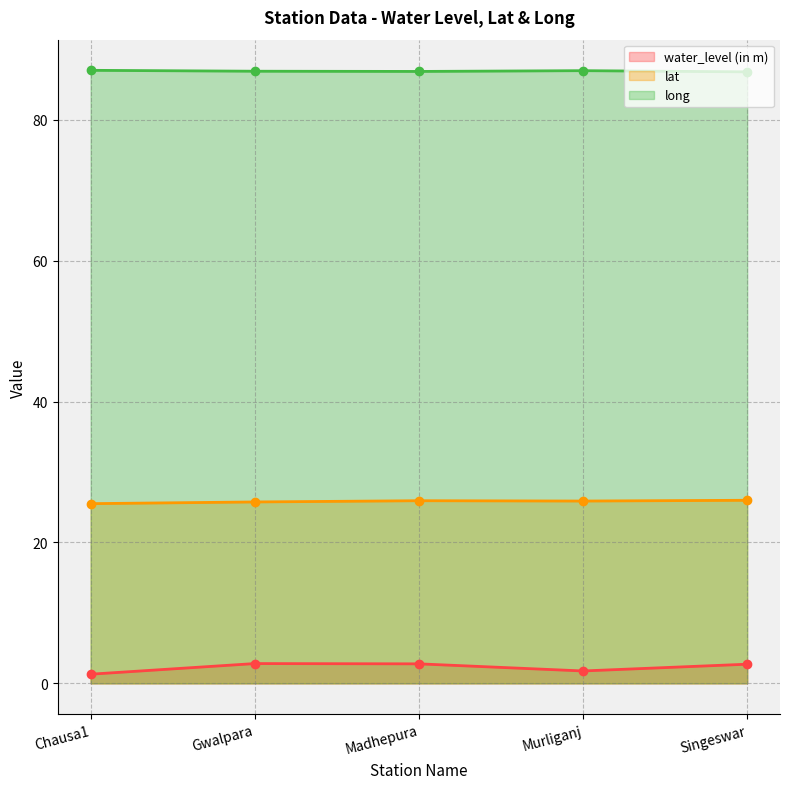

The lat series shows 40.6 at Murliganj. True or false?

False